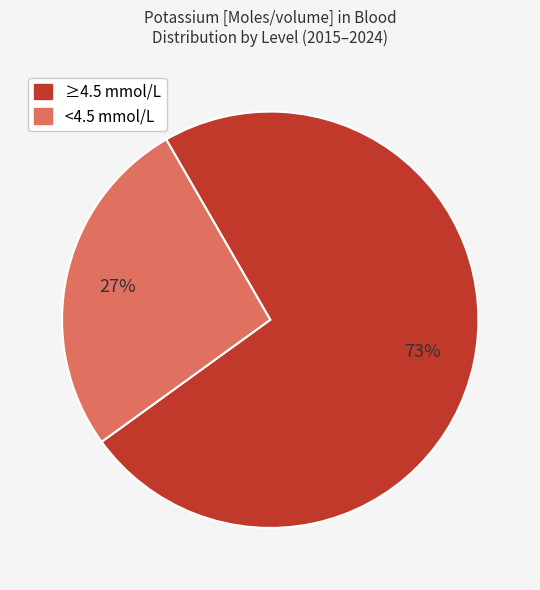

Count the number of slices in the pie.

2